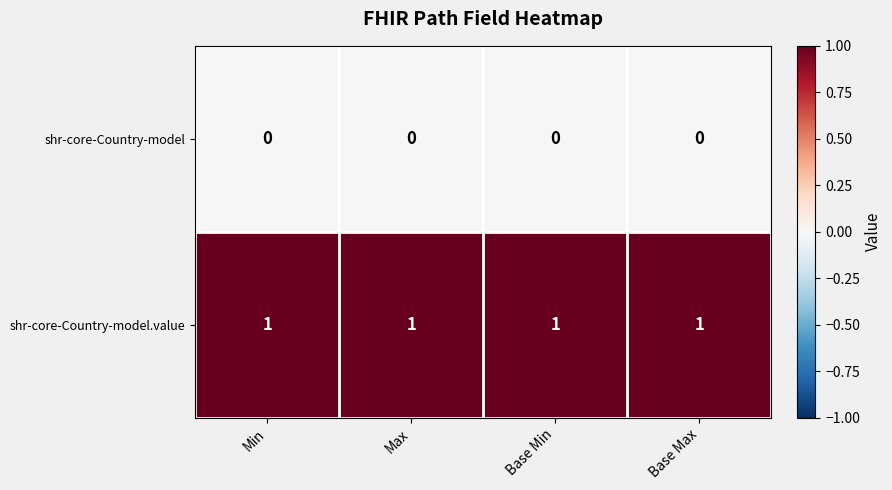

Which series has the largest total across all categories?

shr-core-Country-model.value